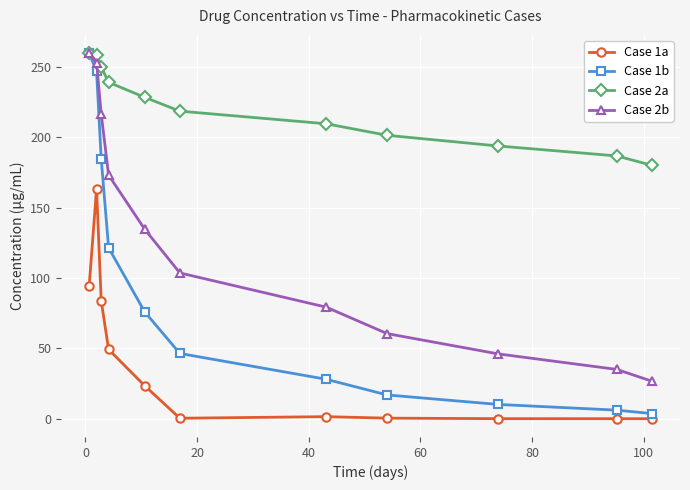

True or false: Case 1a and Case 2b cross at least once.

False